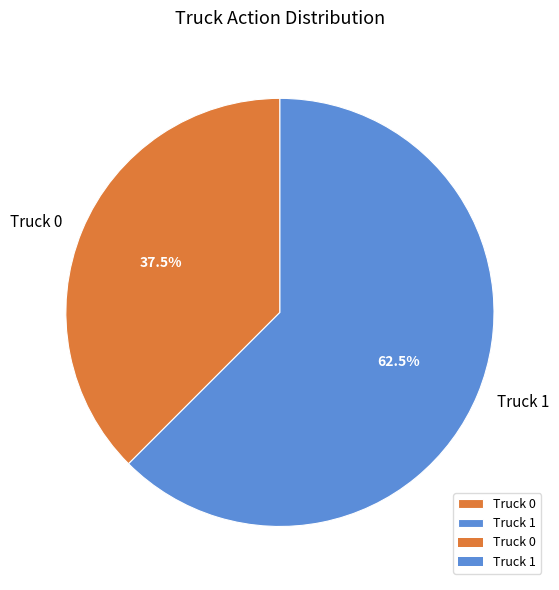

Rank the categories by value from lowest to highest.

Truck 0, Truck 1